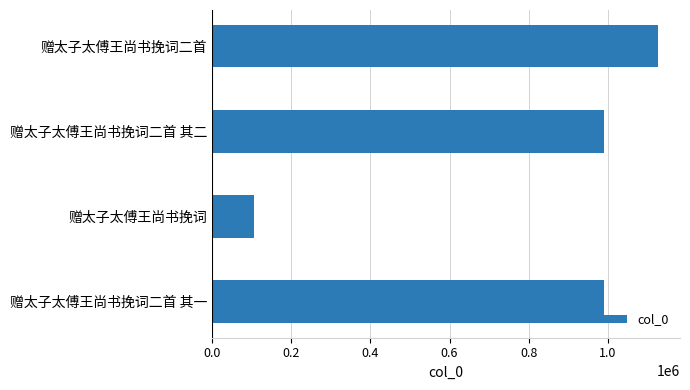

What is the maximum value shown in the chart?

1126480